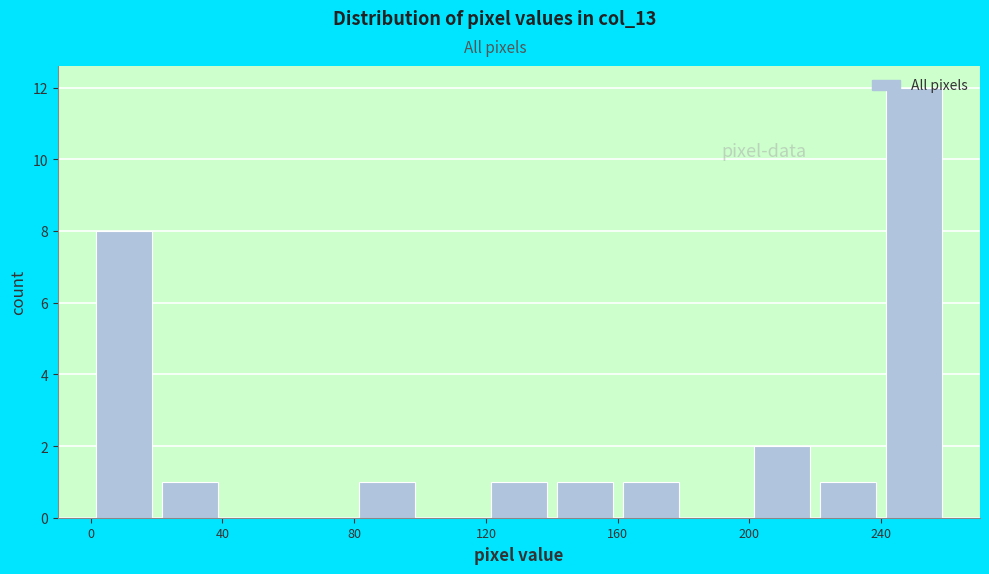

Reading left to right, transcribe this chart: for each bar, give the range it covers on the x-axis and its height. The values are not printed on the chart, so give them approximately, as read against the axis.

0 to 20: 8
20 to 40: 1
40 to 60: 0
60 to 80: 0
80 to 100: 1
100 to 120: 0
120 to 140: 1
140 to 160: 1
160 to 180: 1
180 to 200: 0
200 to 220: 2
220 to 240: 1
240 to 260: 12